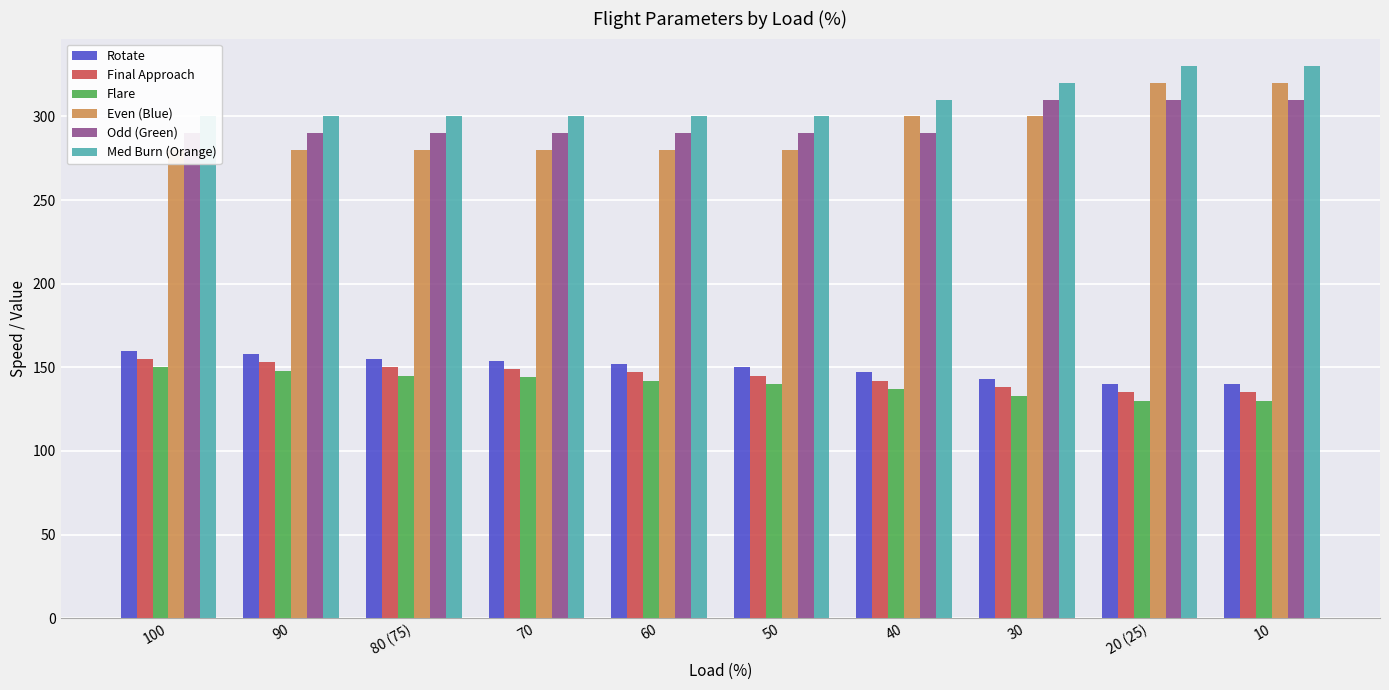

Reading right to left, what are all the values shown in this chart?

Rotate: 140	140	143	147	150	152	154	155	158	160
Final Approach: 135	135	138	142	145	147	149	150	153	155
Flare: 130	130	133	137	140	142	144	145	148	150
Even (Blue): 320	320	300	300	280	280	280	280	280	280
Odd (Green): 310	310	310	290	290	290	290	290	290	290
Med Burn (Orange): 330	330	320	310	300	300	300	300	300	300